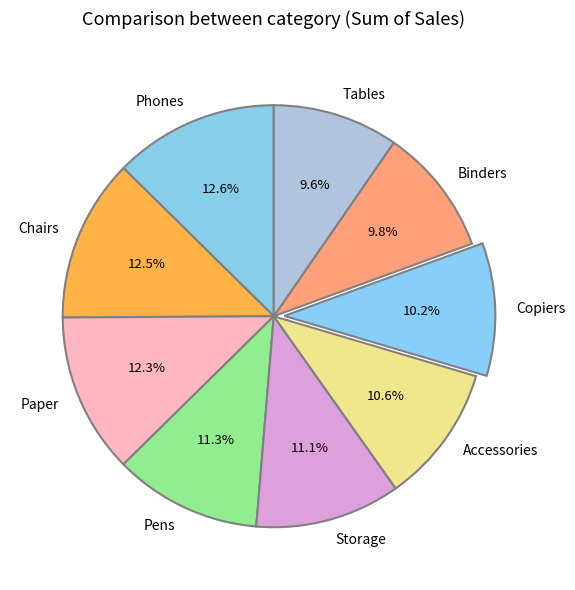

What is the ratio of the value at Pens to the value at Paper?

0.9